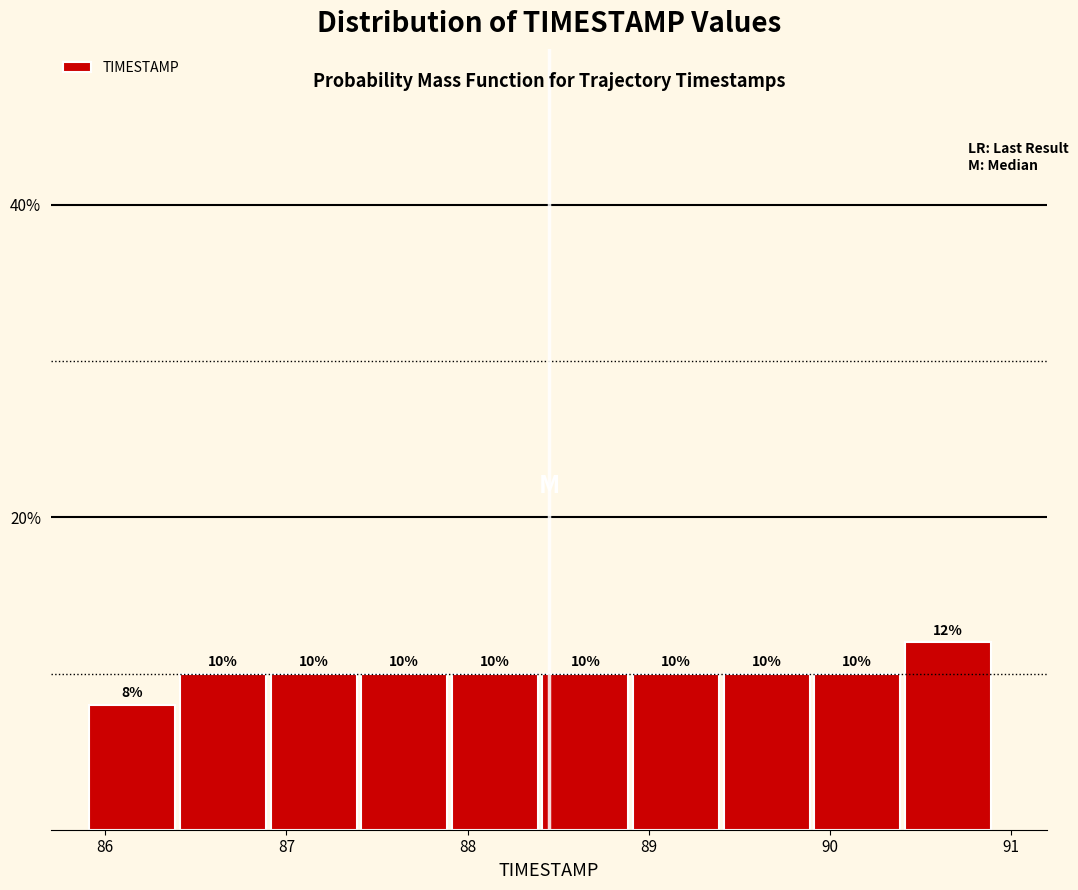

Reading left to right, list every bar in this chart as the range it spans on the x-axis followed by its height.

85.9 to 86.4: 8
86.4 to 86.9: 10
86.9 to 87.4: 10
87.4 to 87.9: 10
87.9 to 88.4: 10
88.4 to 88.9: 10
88.9 to 89.4: 10
89.4 to 89.9: 10
89.9 to 90.4: 10
90.4 to 90.9: 12